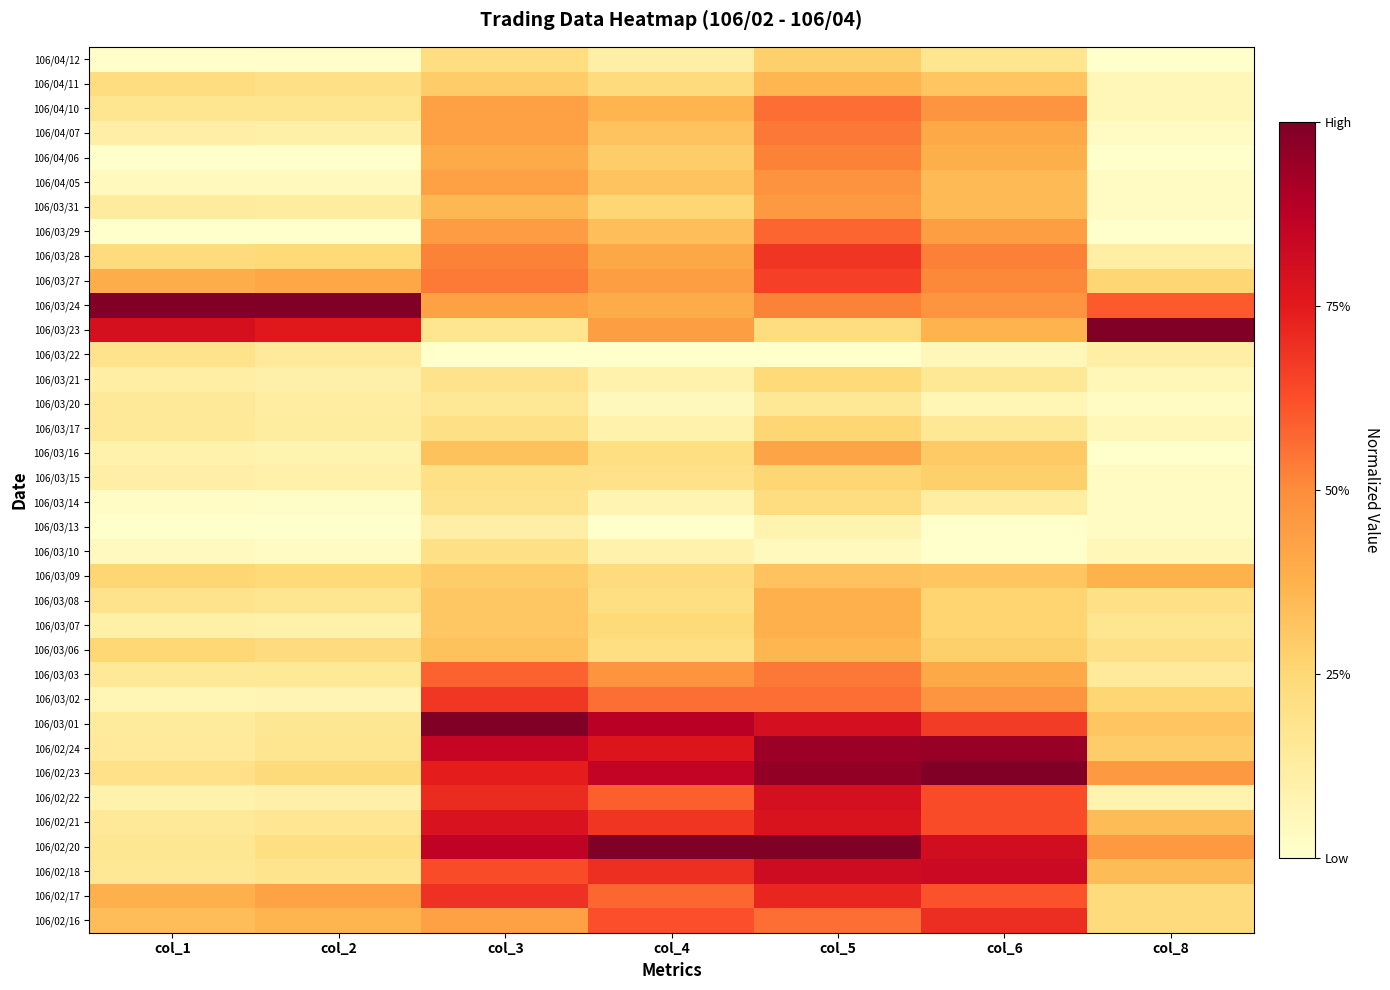

Reading left to right, what are all the values shown in this chart?

106/02/16: col_1=0.3	col_2=0.4	col_3=0.4	col_4=0.6	col_5=0.6	col_6=0.7	col_8=0.2
106/02/17: col_1=0.4	col_2=0.4	col_3=0.7	col_4=0.6	col_5=0.7	col_6=0.6	col_8=0.2
106/02/18: col_1=0.2	col_2=0.2	col_3=0.6	col_4=0.7	col_5=0.8	col_6=0.8	col_8=0.3
106/02/20: col_1=0.2	col_2=0.2	col_3=0.9	col_4=1.0	col_5=1.0	col_6=0.8	col_8=0.5
106/02/21: col_1=0.1	col_2=0.2	col_3=0.8	col_4=0.7	col_5=0.8	col_6=0.6	col_8=0.3
106/02/22: col_1=0.1	col_2=0.1	col_3=0.7	col_4=0.6	col_5=0.8	col_6=0.6	col_8=0.1
106/02/23: col_1=0.2	col_2=0.2	col_3=0.7	col_4=0.8	col_5=1.0	col_6=1.0	col_8=0.5
106/02/24: col_1=0.1	col_2=0.2	col_3=0.8	col_4=0.8	col_5=0.9	col_6=0.9	col_8=0.3
106/03/01: col_1=0.1	col_2=0.2	col_3=1.0	col_4=0.9	col_5=0.8	col_6=0.7	col_8=0.3
106/03/02: col_1=0.1	col_2=0.1	col_3=0.7	col_4=0.6	col_5=0.6	col_6=0.5	col_8=0.3
106/03/03: col_1=0.1	col_2=0.1	col_3=0.6	col_4=0.5	col_5=0.5	col_6=0.4	col_8=0.1
106/03/06: col_1=0.3	col_2=0.2	col_3=0.3	col_4=0.2	col_5=0.4	col_6=0.3	col_8=0.2
106/03/07: col_1=0.1	col_2=0.1	col_3=0.3	col_4=0.2	col_5=0.4	col_6=0.3	col_8=0.2
106/03/08: col_1=0.2	col_2=0.2	col_3=0.3	col_4=0.2	col_5=0.4	col_6=0.3	col_8=0.2
106/03/09: col_1=0.3	col_2=0.2	col_3=0.3	col_4=0.2	col_5=0.3	col_6=0.3	col_8=0.4
106/03/10: col_1=0.0	col_2=0.0	col_3=0.2	col_4=0.1	col_5=0.0	col_6=0.0	col_8=0.1
106/03/13: col_1=0.0	col_2=0.0	col_3=0.1	col_4=0.0	col_5=0.1	col_6=0.0	col_8=0.0
106/03/14: col_1=0.0	col_2=0.0	col_3=0.2	col_4=0.1	col_5=0.2	col_6=0.1	col_8=0.0
106/03/15: col_1=0.1	col_2=0.1	col_3=0.2	col_4=0.2	col_5=0.3	col_6=0.3	col_8=0.0
106/03/16: col_1=0.1	col_2=0.1	col_3=0.3	col_4=0.2	col_5=0.4	col_6=0.3	col_8=0.0
106/03/17: col_1=0.1	col_2=0.1	col_3=0.2	col_4=0.1	col_5=0.3	col_6=0.2	col_8=0.1
106/03/20: col_1=0.1	col_2=0.1	col_3=0.2	col_4=0.0	col_5=0.2	col_6=0.1	col_8=0.0
106/03/21: col_1=0.1	col_2=0.1	col_3=0.2	col_4=0.1	col_5=0.2	col_6=0.2	col_8=0.1
106/03/22: col_1=0.2	col_2=0.1	col_3=0.0	col_4=0.0	col_5=0.0	col_6=0.1	col_8=0.1
106/03/23: col_1=0.8	col_2=0.8	col_3=0.2	col_4=0.4	col_5=0.2	col_6=0.4	col_8=1.0
106/03/24: col_1=1.0	col_2=1.0	col_3=0.4	col_4=0.4	col_5=0.5	col_6=0.5	col_8=0.6
106/03/27: col_1=0.4	col_2=0.4	col_3=0.5	col_4=0.4	col_5=0.7	col_6=0.5	col_8=0.3
106/03/28: col_1=0.2	col_2=0.2	col_3=0.5	col_4=0.4	col_5=0.7	col_6=0.5	col_8=0.1
106/03/29: col_1=0.0	col_2=0.0	col_3=0.4	col_4=0.3	col_5=0.6	col_6=0.4	col_8=0.0
106/03/31: col_1=0.1	col_2=0.1	col_3=0.4	col_4=0.3	col_5=0.5	col_6=0.4	col_8=0.0
106/04/05: col_1=0.0	col_2=0.0	col_3=0.4	col_4=0.3	col_5=0.5	col_6=0.4	col_8=0.0
106/04/06: col_1=0.0	col_2=0.0	col_3=0.4	col_4=0.3	col_5=0.5	col_6=0.4	col_8=0.0
106/04/07: col_1=0.1	col_2=0.1	col_3=0.4	col_4=0.3	col_5=0.5	col_6=0.4	col_8=0.0
106/04/10: col_1=0.2	col_2=0.2	col_3=0.4	col_4=0.4	col_5=0.6	col_6=0.5	col_8=0.1
106/04/11: col_1=0.2	col_2=0.2	col_3=0.3	col_4=0.2	col_5=0.4	col_6=0.3	col_8=0.1
106/04/12: col_1=0.0	col_2=0.0	col_3=0.2	col_4=0.1	col_5=0.3	col_6=0.2	col_8=0.0